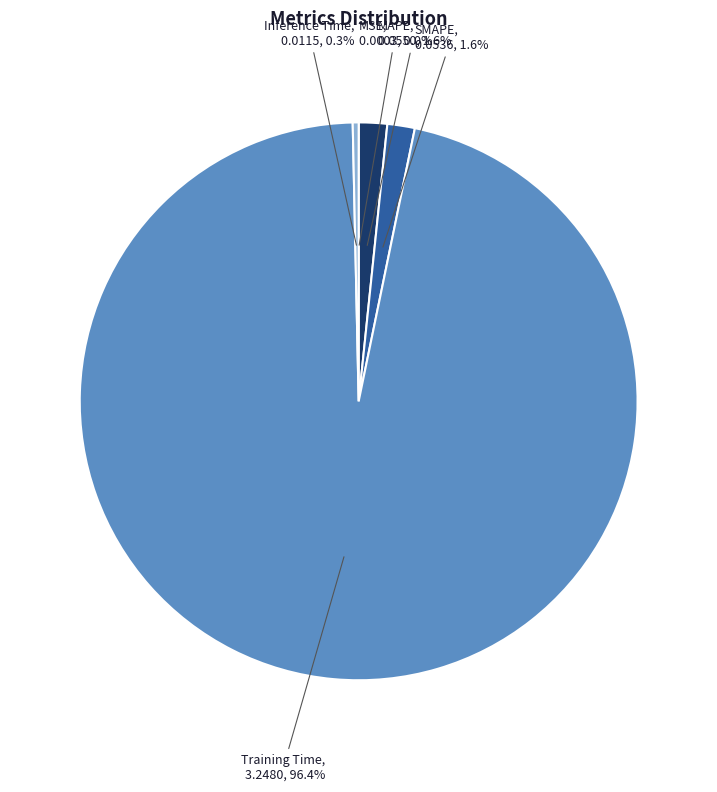

Does Training Time account for over 50% of the chart?

Yes